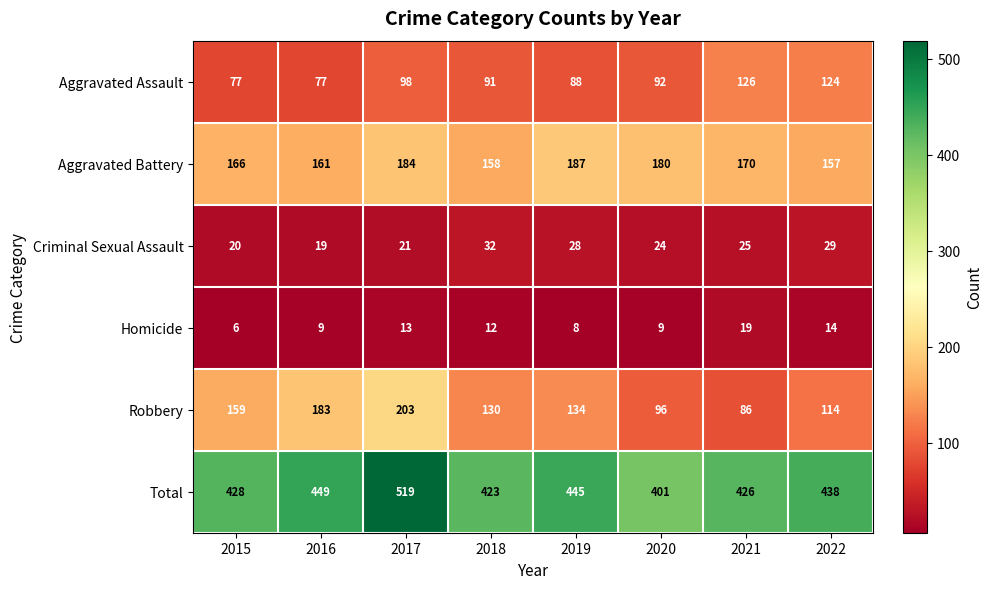

Which series has the widest spread of values?

Total